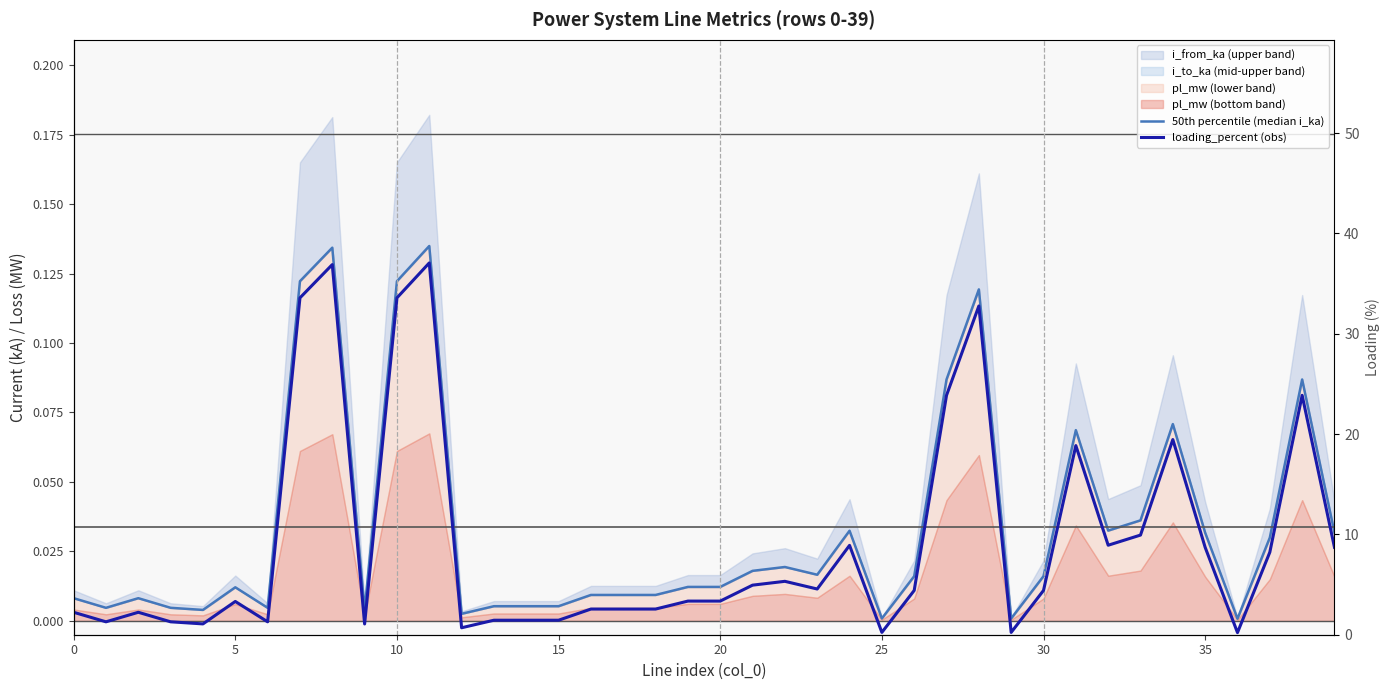

True or false: 50th percentile (median i_ka) and loading_percent (obs) cross at least once.

False